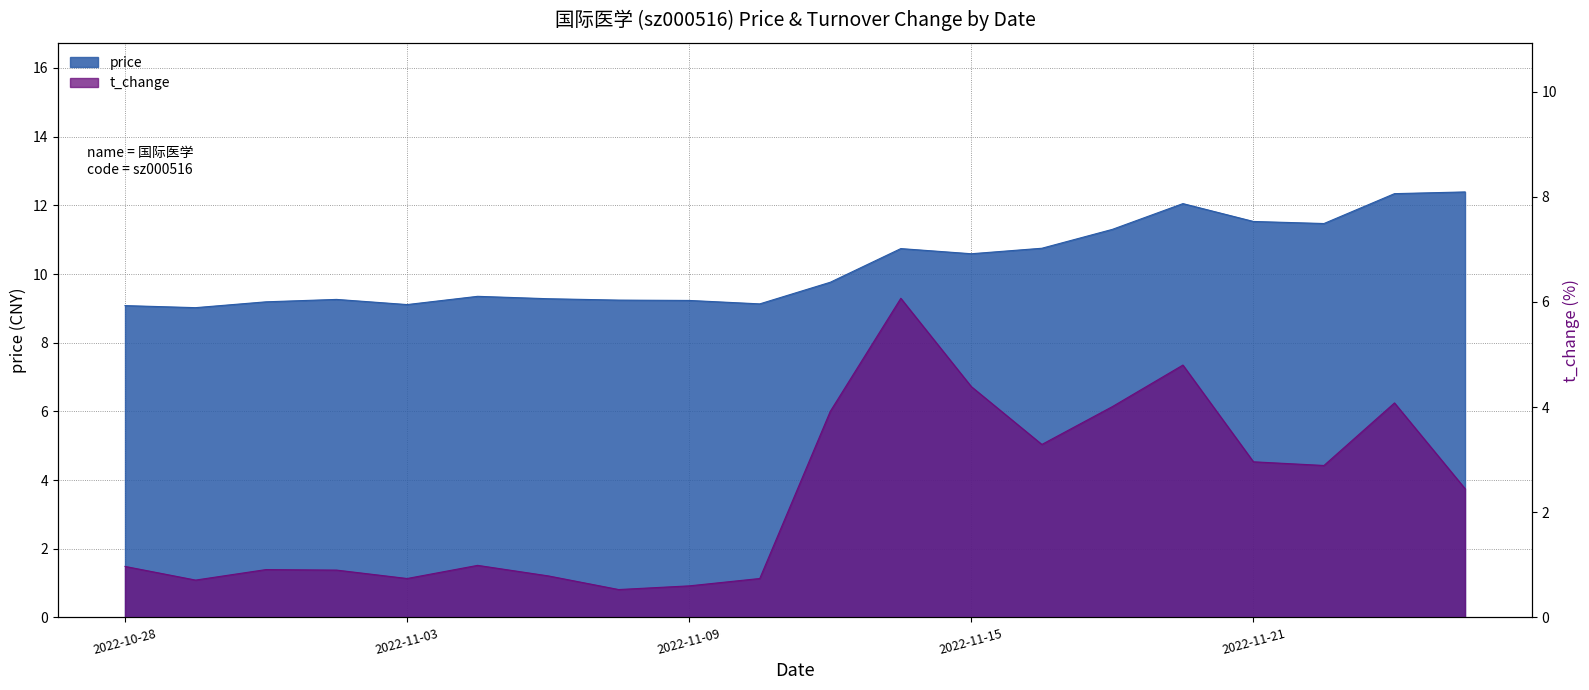

The value of t_change at 2022-11-10 is 0.7. True or false?

True